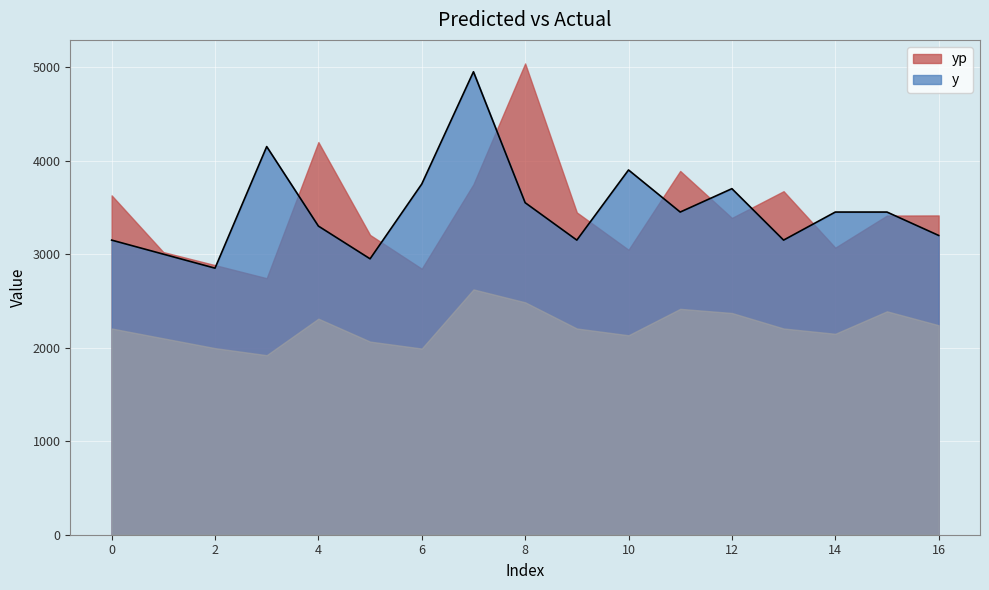

At which category does the data reach its first local peak?

3